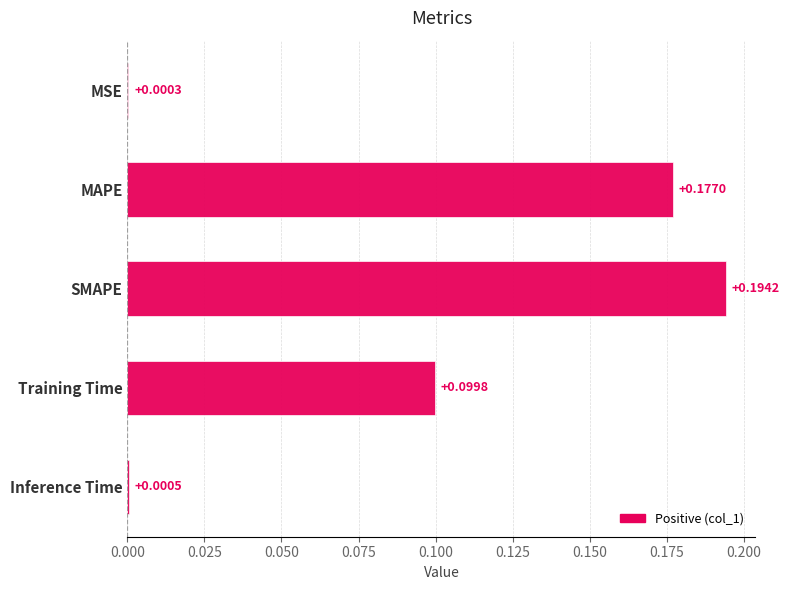

What is the sum of the values at SMAPE and MAPE?

0.4